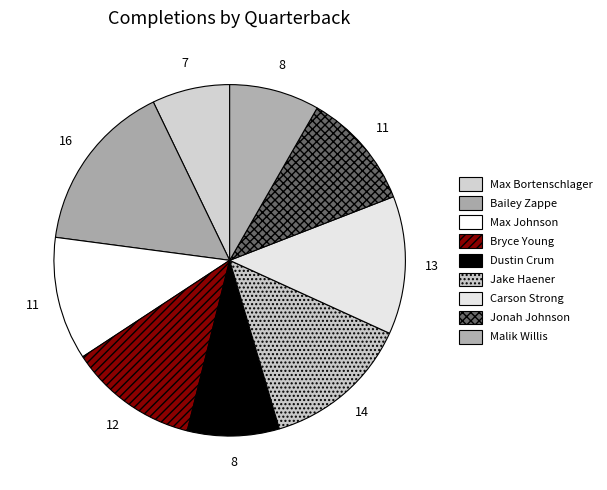

To the nearest percent, what is the difference between the largest and smallest slice percentages?

9%